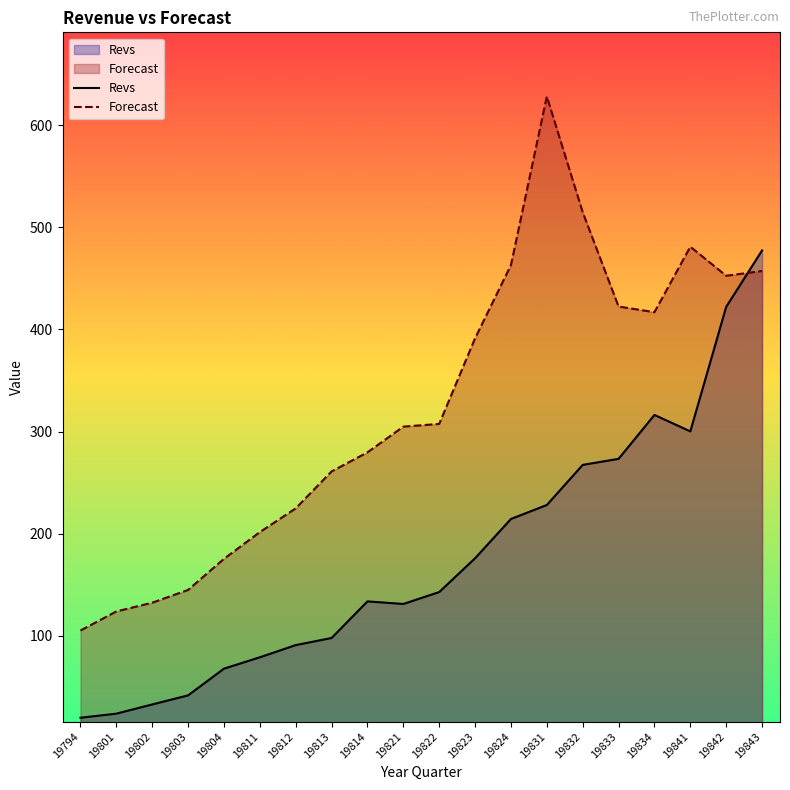

List the labels in order of Revs value, smallest first.

19794, 19801, 19802, 19803, 19804, 19811, 19812, 19813, 19821, 19814, 19822, 19823, 19824, 19831, 19832, 19833, 19841, 19834, 19842, 19843